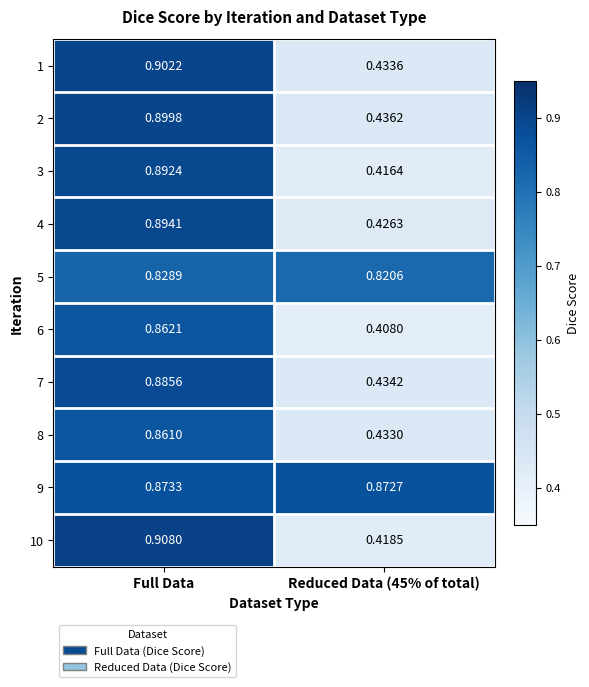

Which series has the largest range (max minus min)?

10